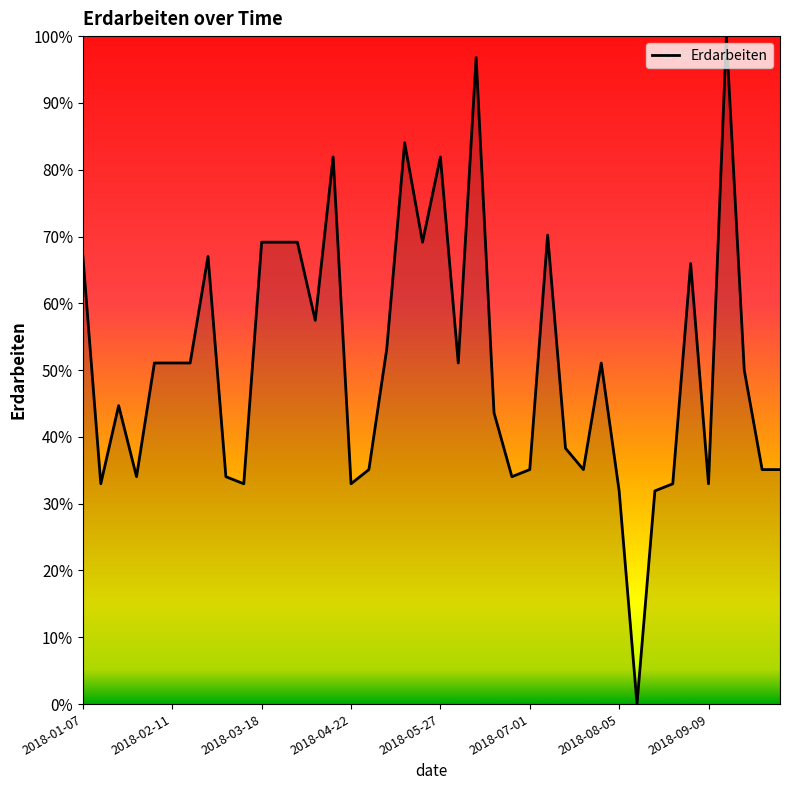

How many lines are shown in the chart?

1